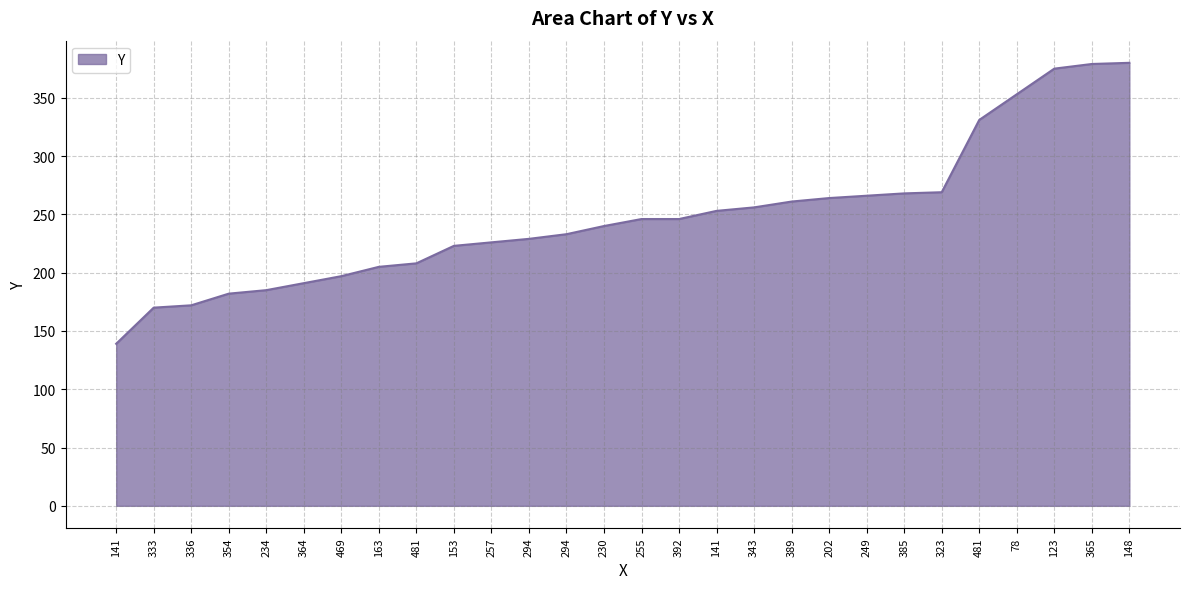

Approximately how many times larger is the value at 153 compared to 336?

1.3